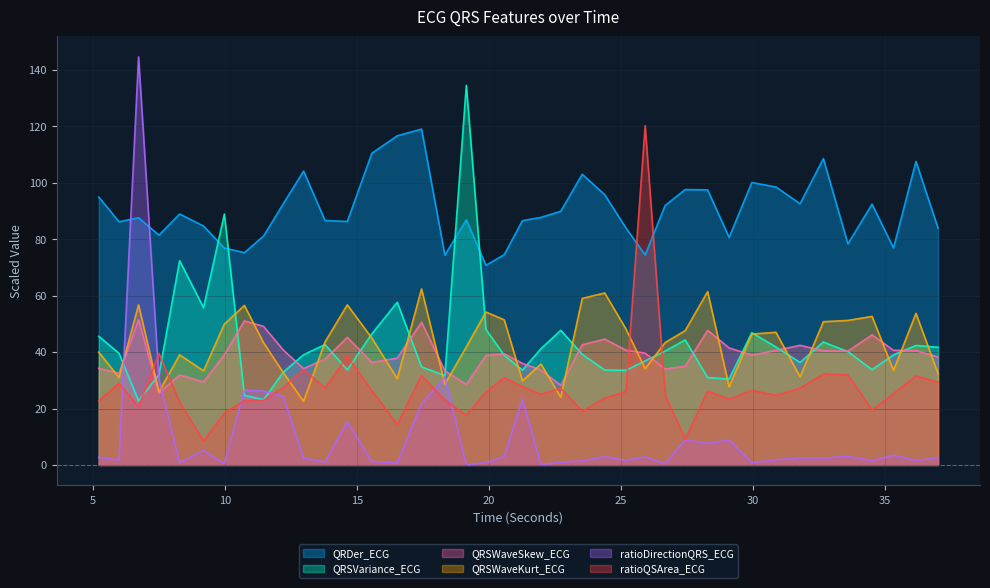

What position from the right is 33.59375?

5